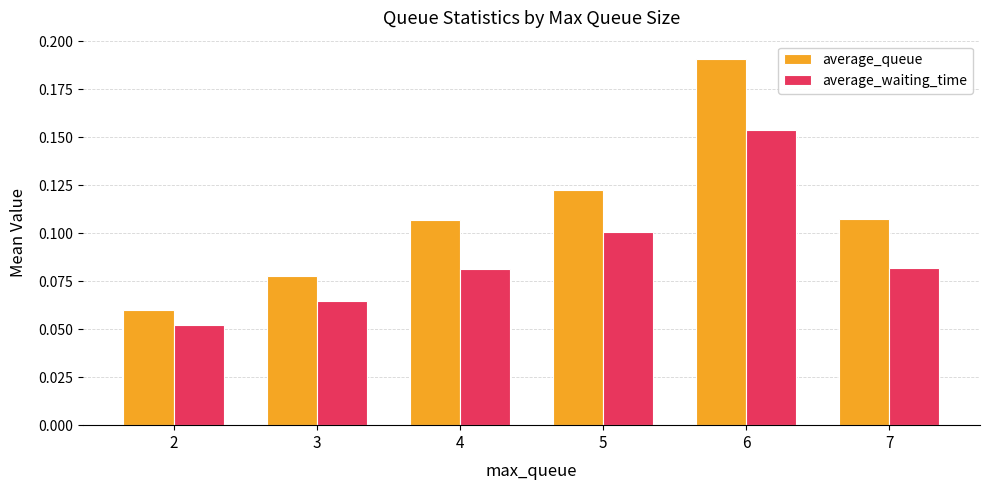

Between 3 and 5, which series saw the biggest shift?

average_queue